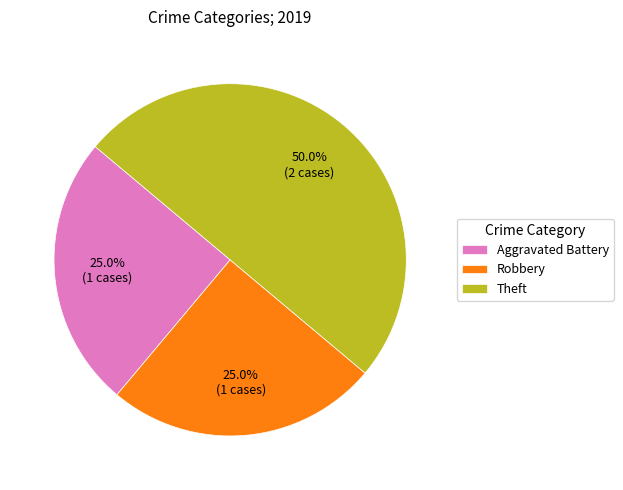

What percentage is NOT represented by Aggravated Battery?

75.0%